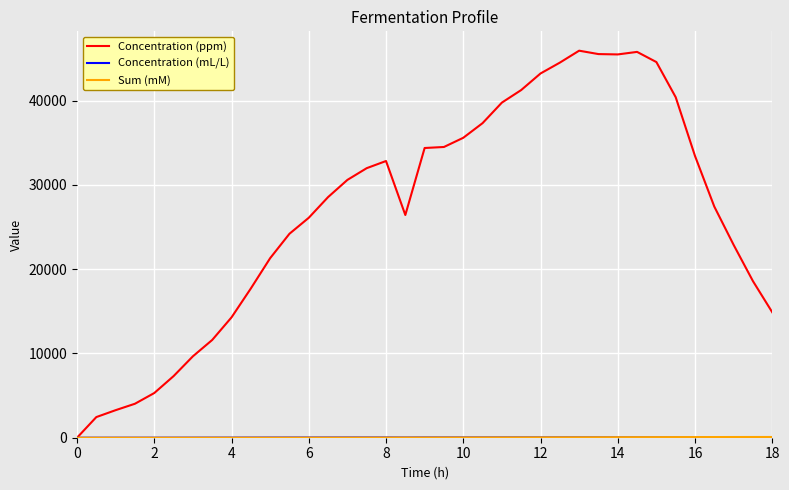

How many positive values does the Concentration (ppm) series have?

36